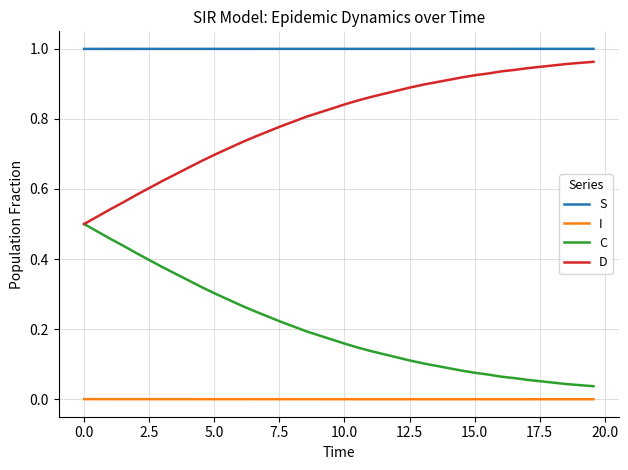

True or false: D and I cross at least once.

False